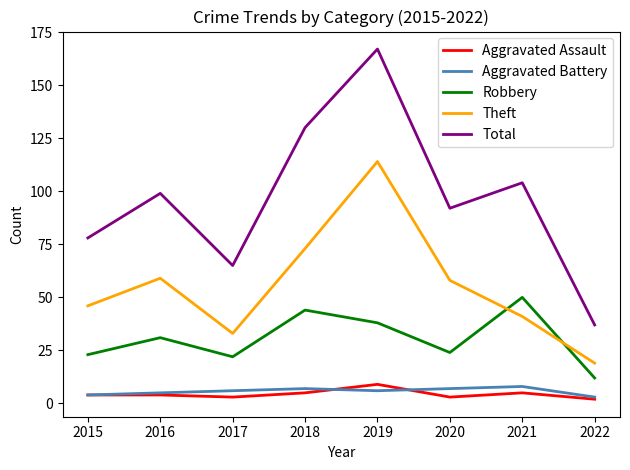

Is the value of Total at 2021 greater than the value of Robbery at 2022?

Yes